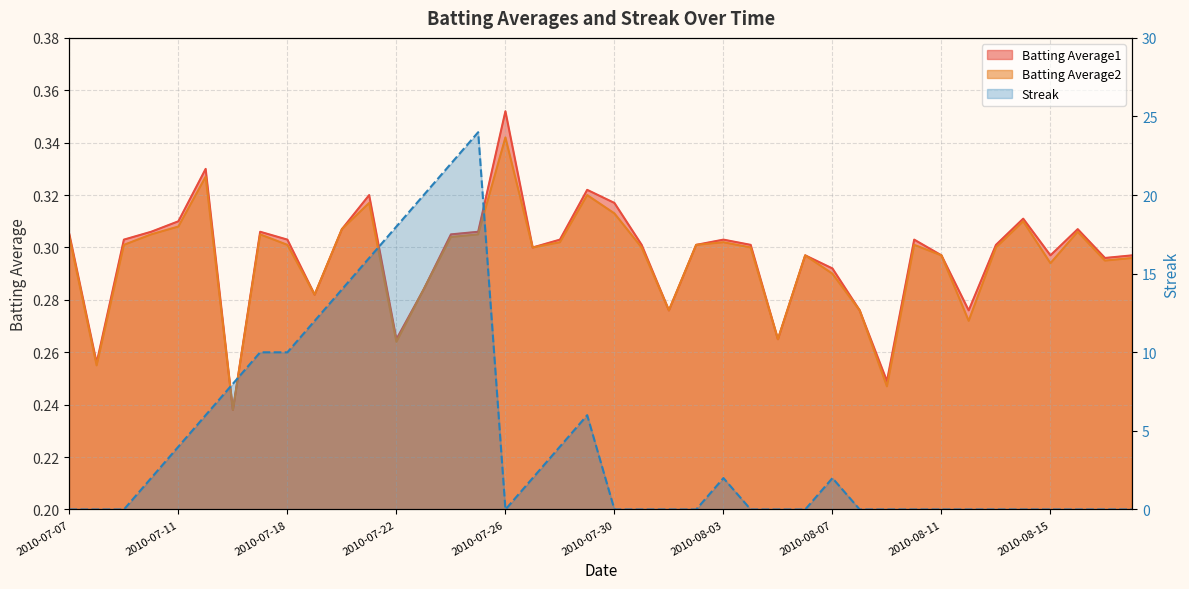

Between which two adjacent categories do Batting Average1 and Streak first intersect?

2010-07-09 and 2010-07-10